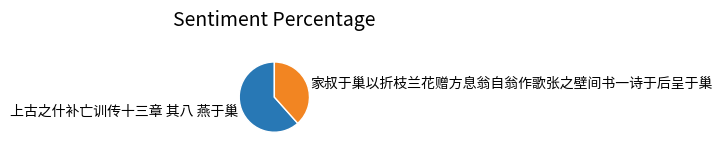

How many segments does this pie chart have?

2